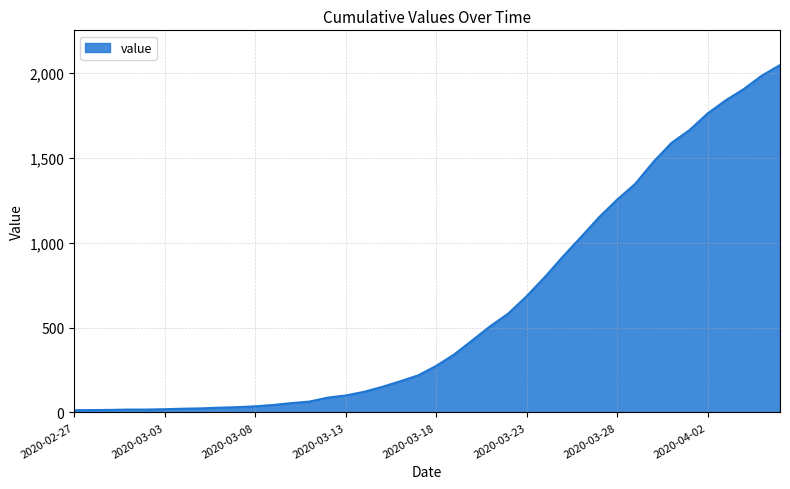

What is the greatest value displayed?

2047